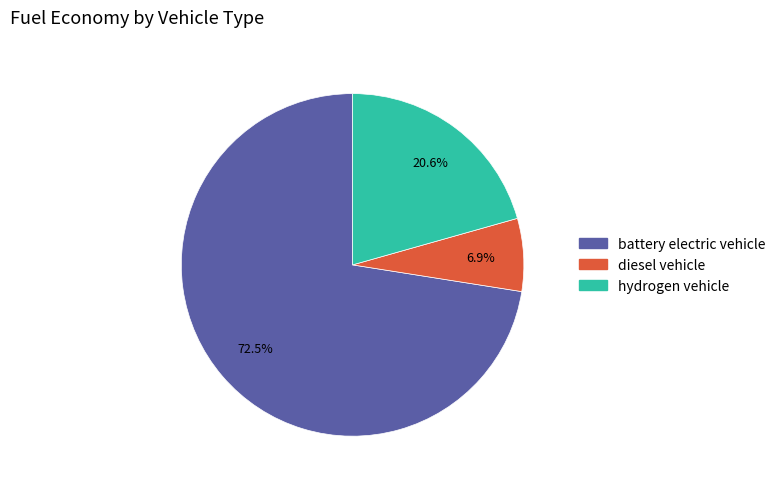

Is it true that hydrogen vehicle is 21% of the pie?

True